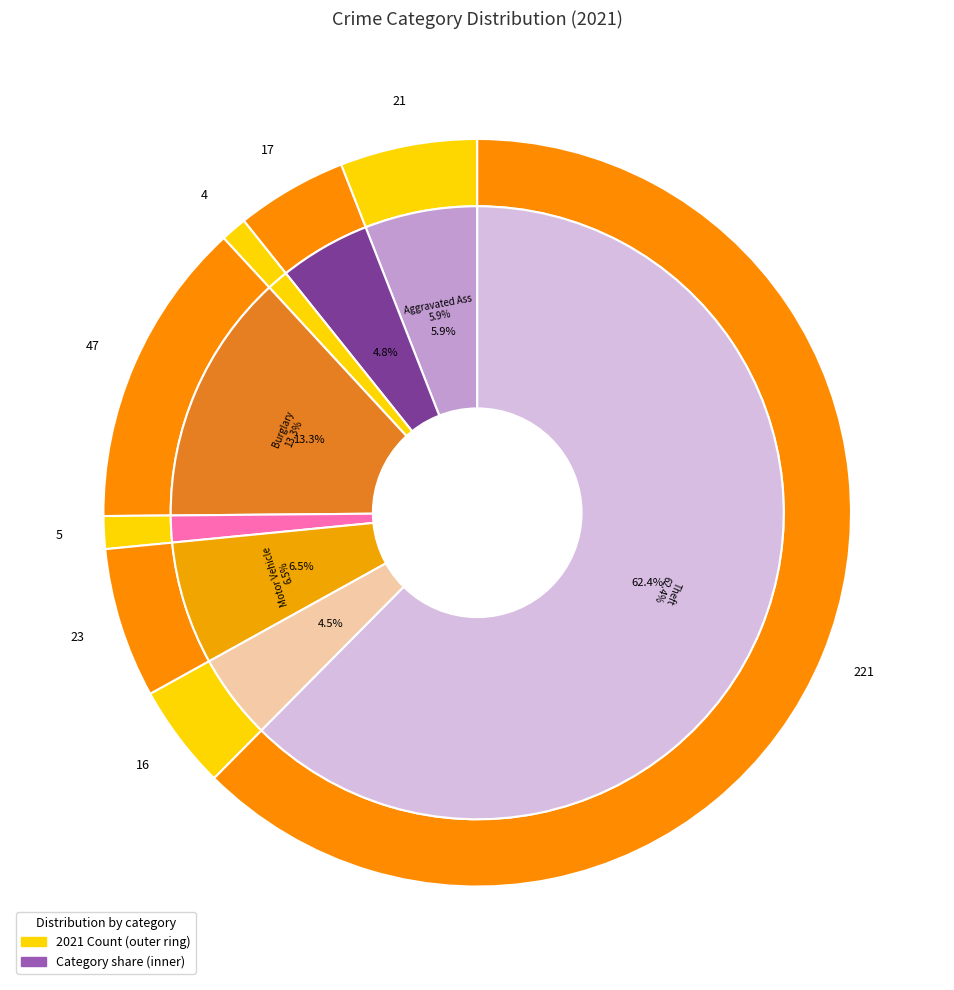

To the nearest percent, what portion does Theft represent?

62%